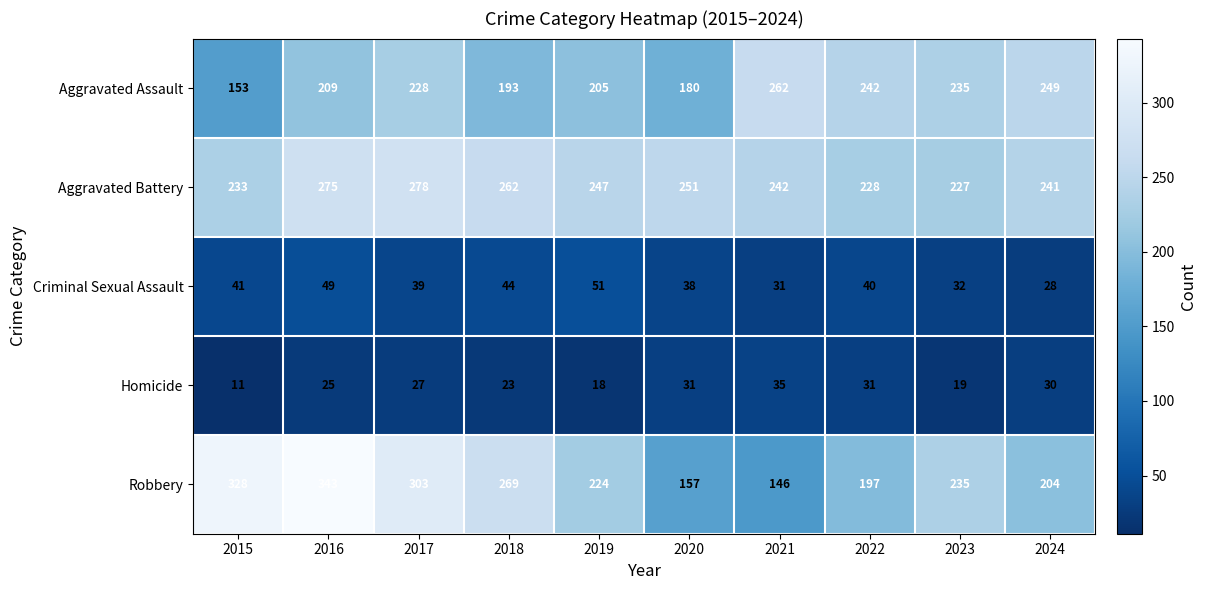

Which label corresponds to the largest value in the chart?

2016